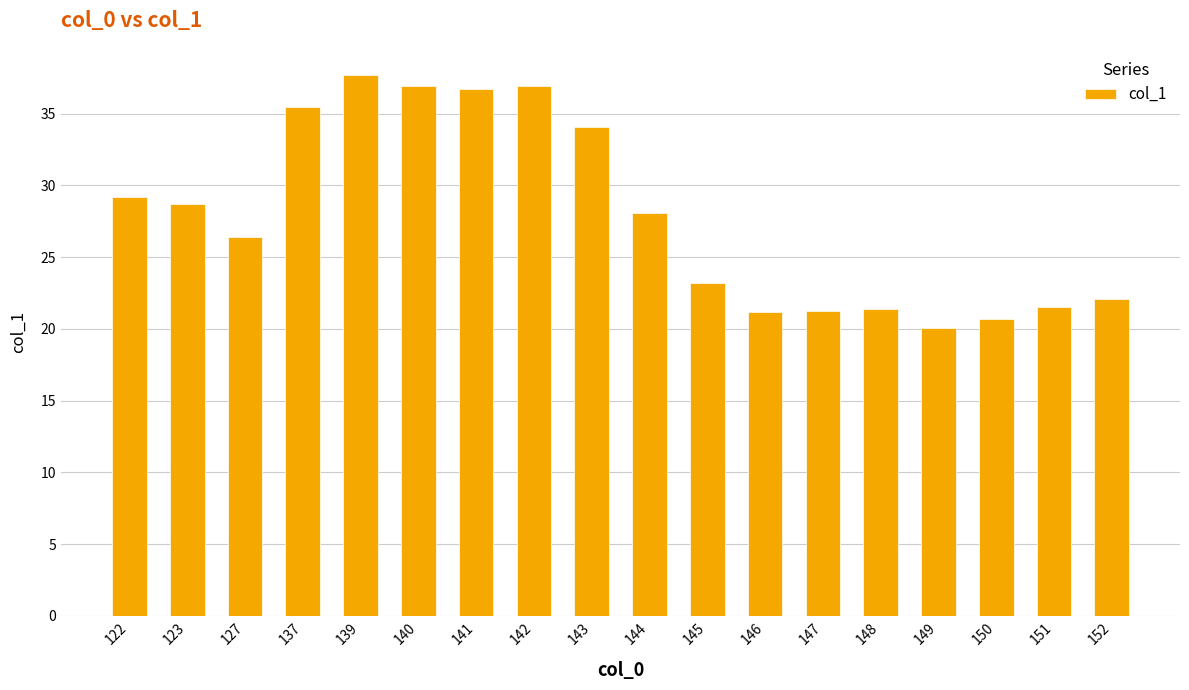

What is the value of the 9th bar from the left?

34.1